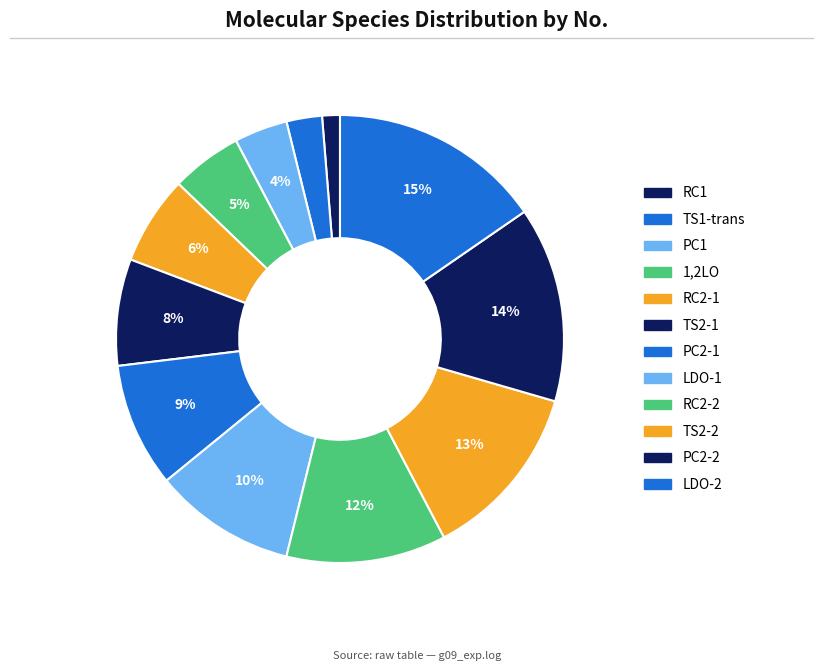

To the nearest percent, what percentage of the pie is PC2-2?

14%